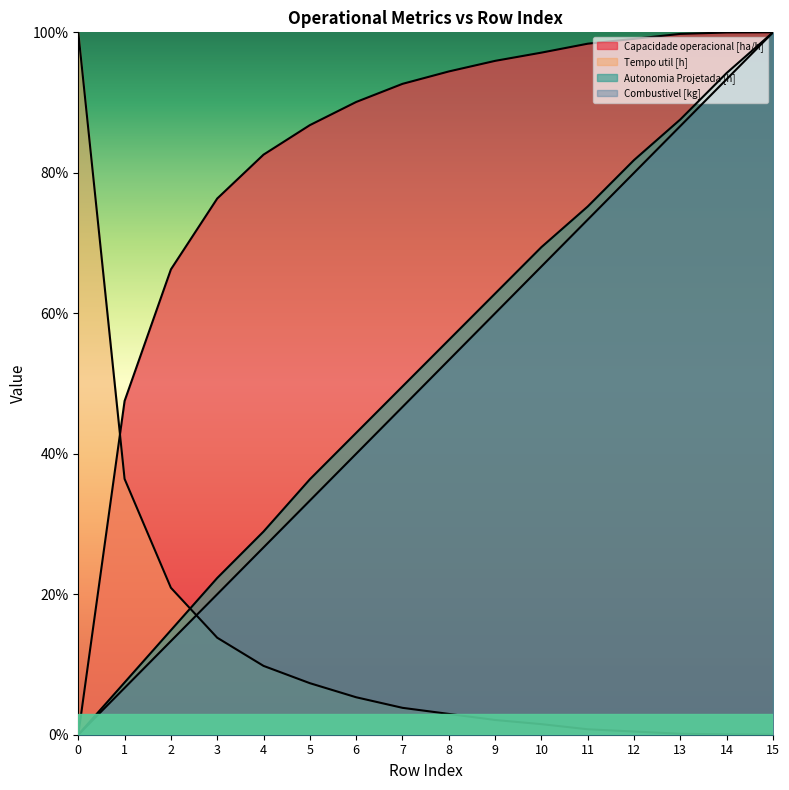

True or false: Capacidade operacional [ha/h] has more than 2 interior local peaks.

False